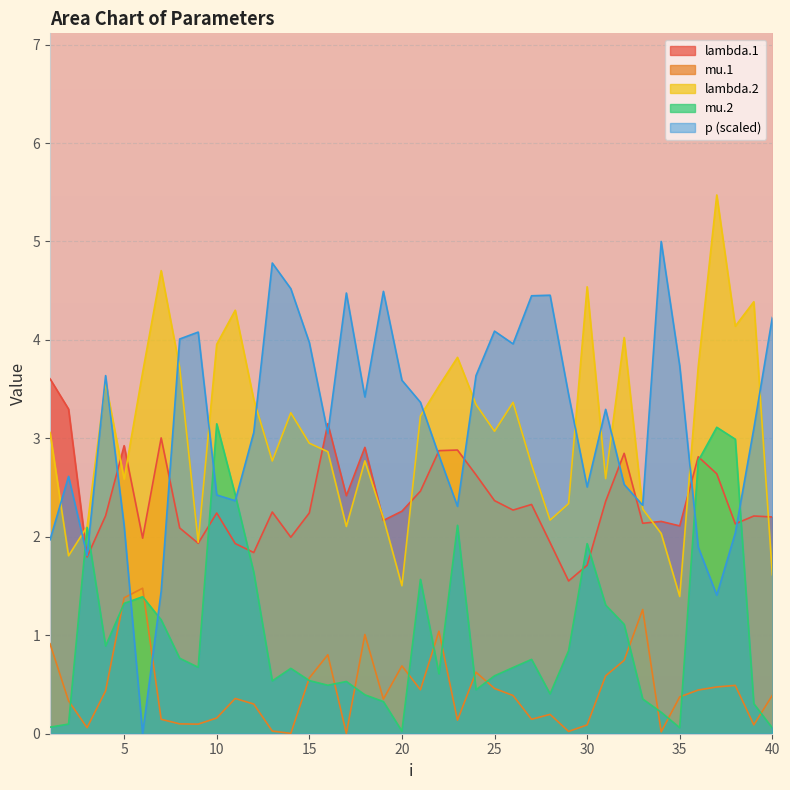

Which series has the largest total across all categories?

p (scaled)